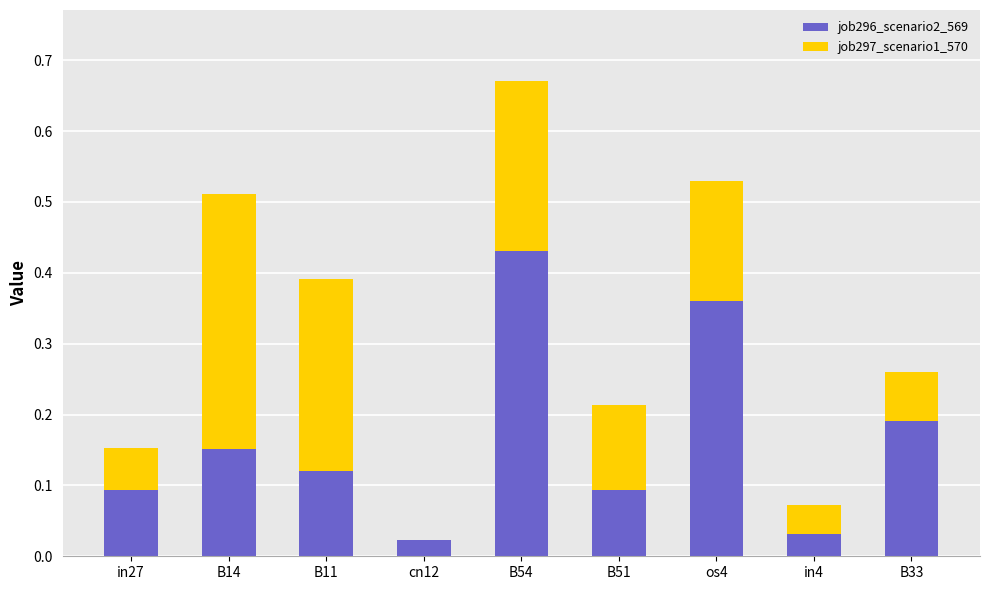

The value of job296_scenario2_569 at B51 is 0.1. True or false?

True